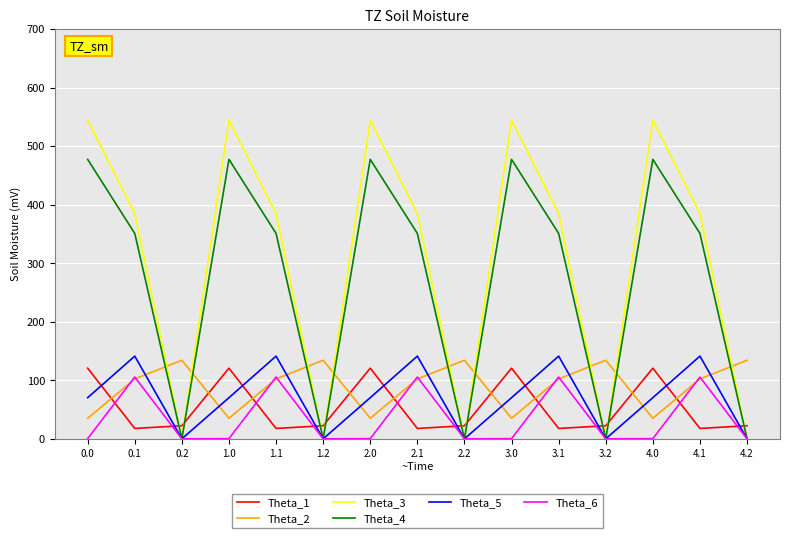

True or false: Theta_5 and Theta_2 cross at least once.

True